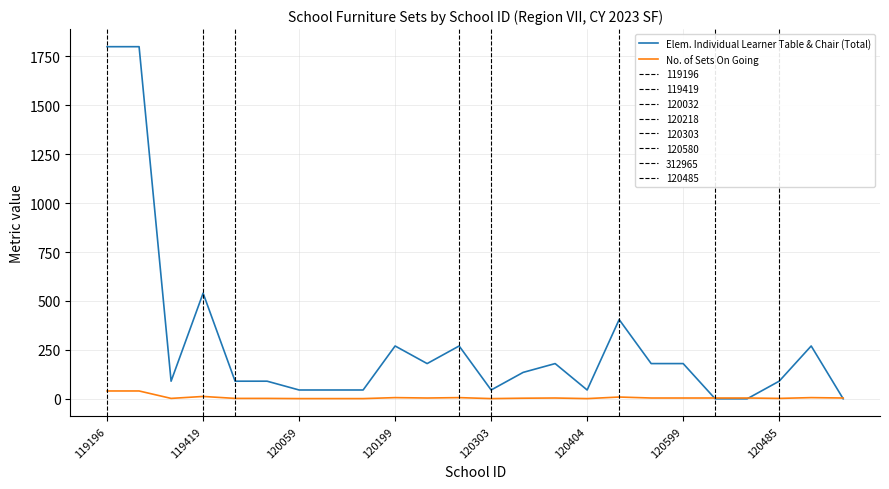

Rank the series by their maximum value, from highest to lowest.

Elem. Individual Learner Table & Chair (Total), No. of Sets On Going